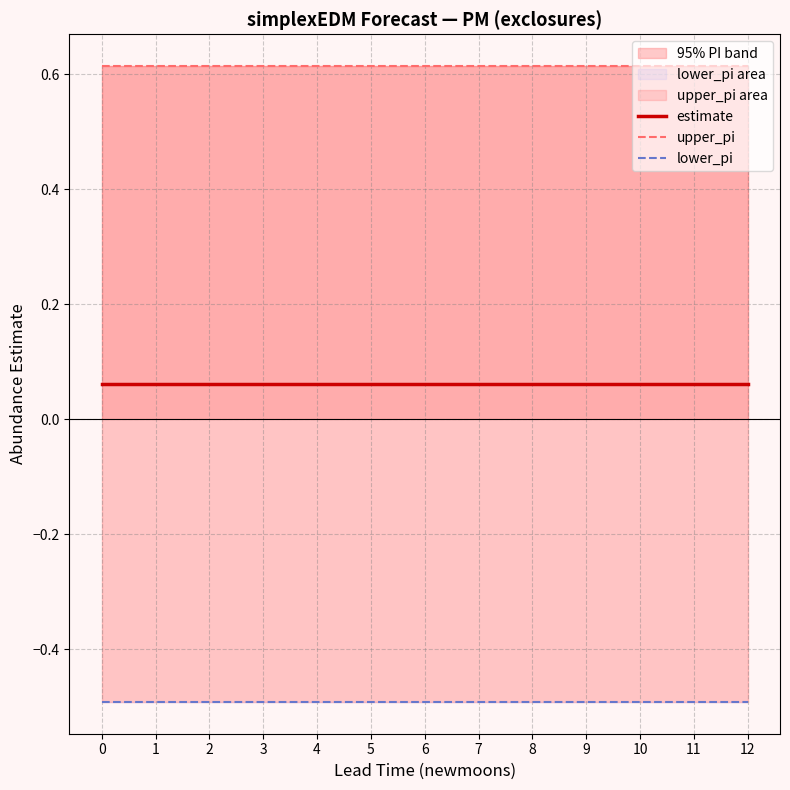

Which series has the largest total across all categories?

upper_pi